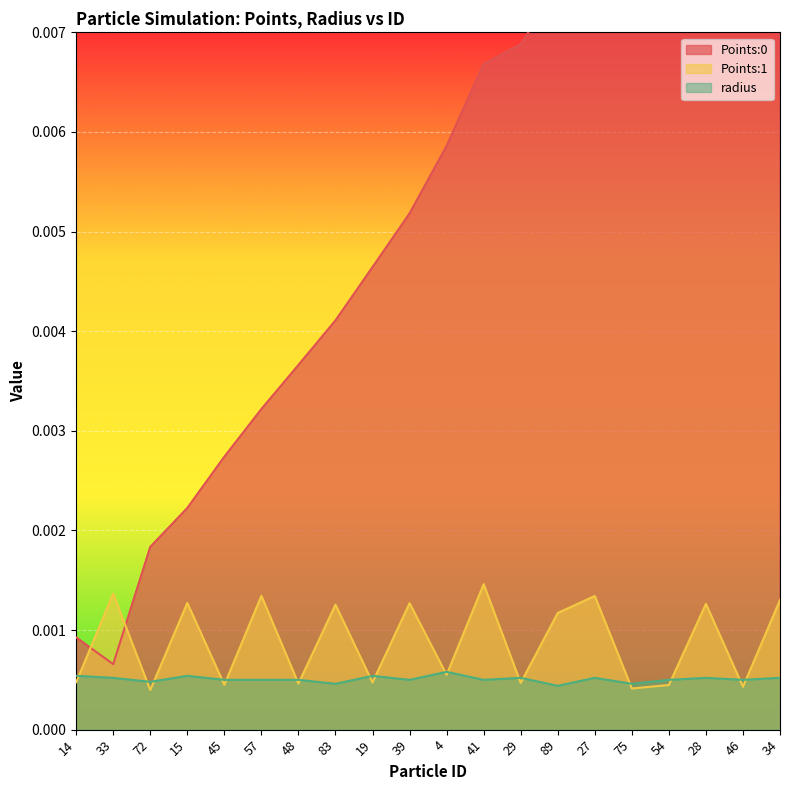

Between 19 and 57, which is larger?

19